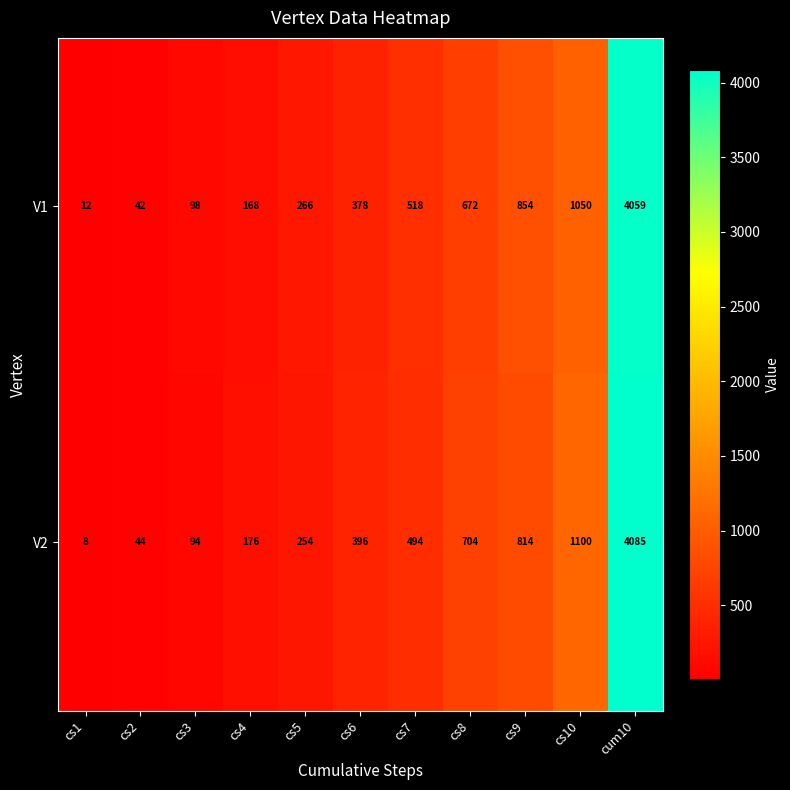

Count the number of categories in the chart.

11